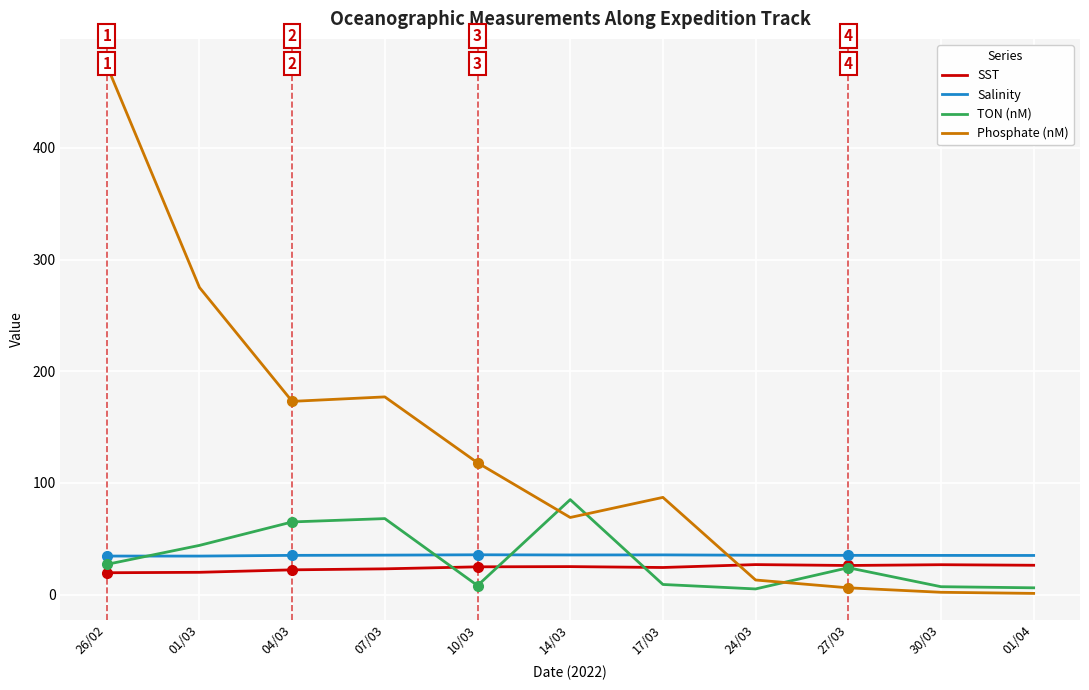

True or false: Salinity and SST intersect in this chart.

False